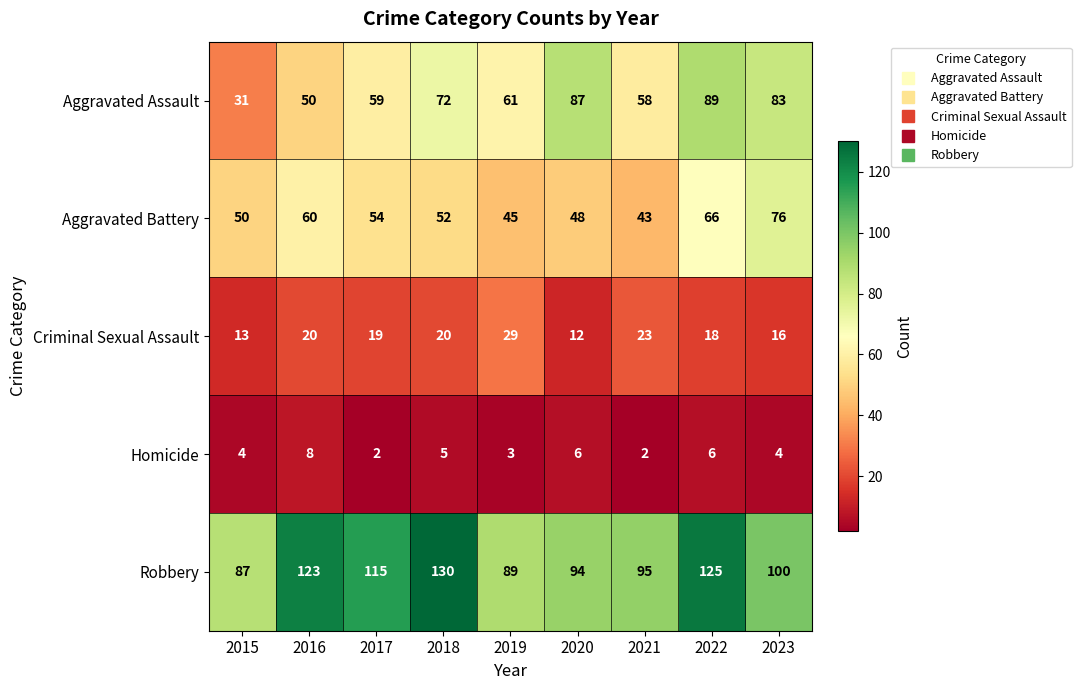

What is the maximum value for Aggravated Assault?

89